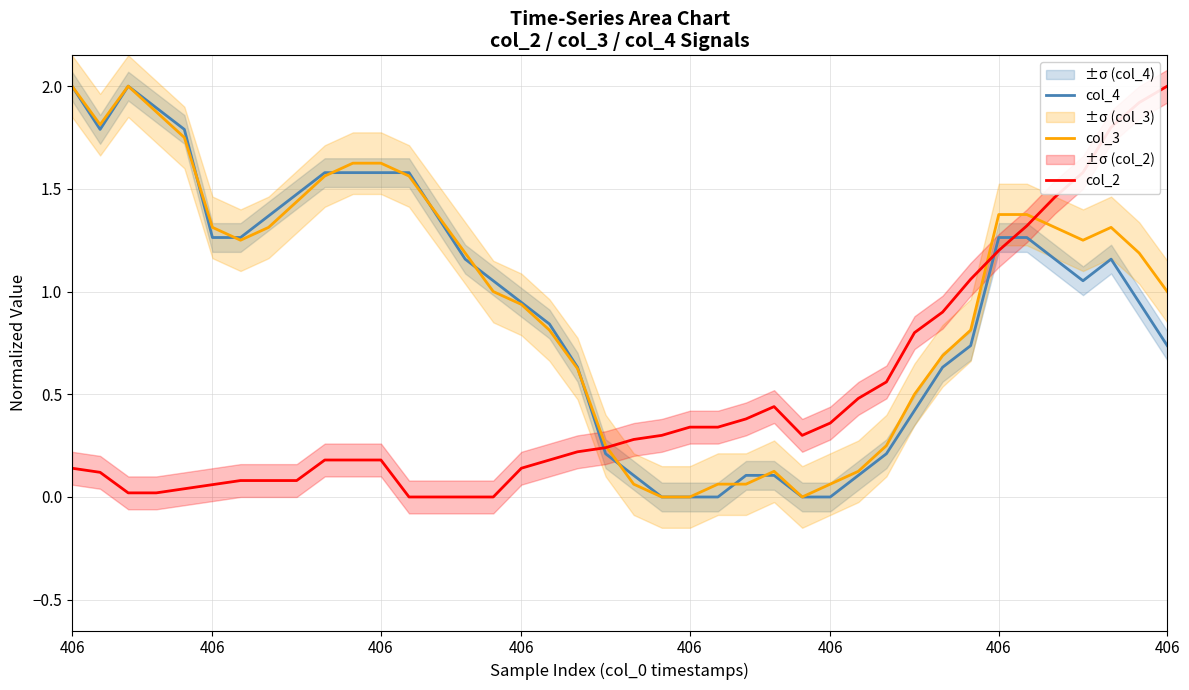

What is the maximum value shown in the chart?

2.0